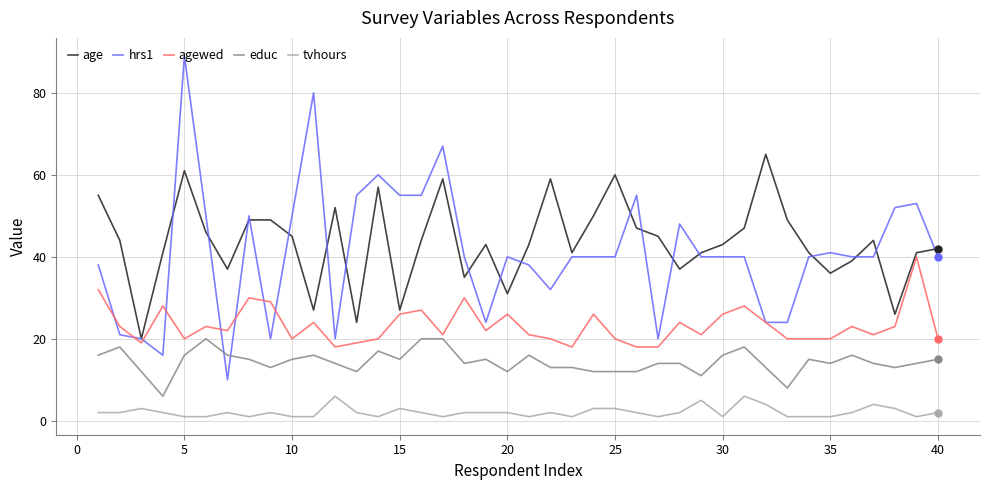

Which series has the largest total across all categories?

age